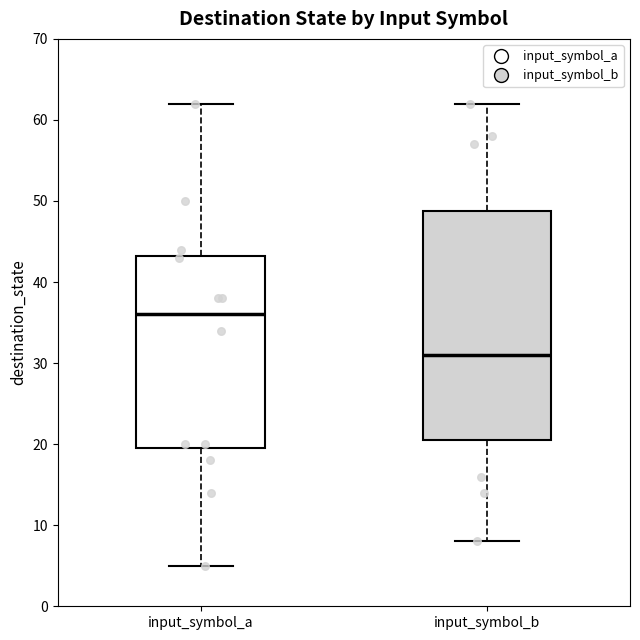

Reading left to right, transcribe this box plot: for each box, give where its median line is, the range the box spans, and where its two whiskers end, as read against the y-axis. The values are not printed on the chart, so give them approximately, as read against the axis.

input_symbol_a: median 36, box 20 to 43, whiskers 5 to 62
input_symbol_b: median 31, box 21 to 49, whiskers 8 to 62